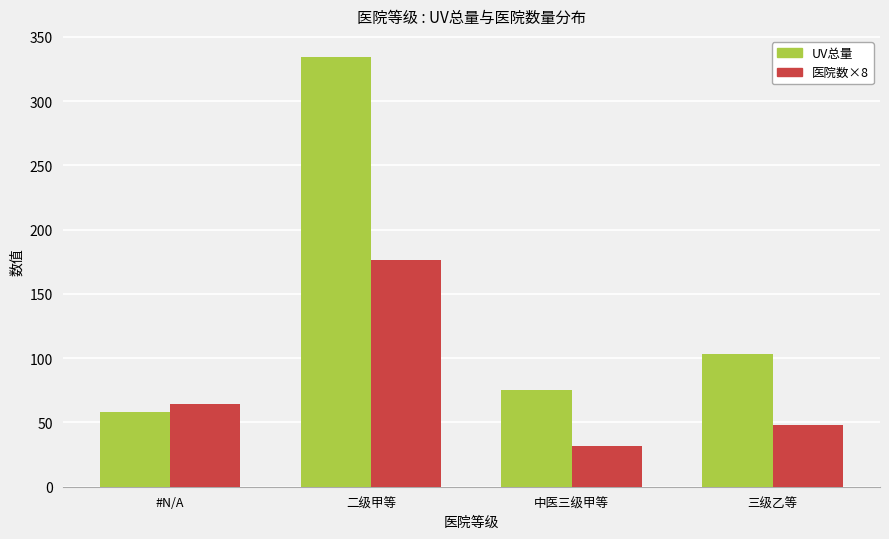

What is the sum of the 医院数×8 values at 二级甲等 and 三级乙等?

224